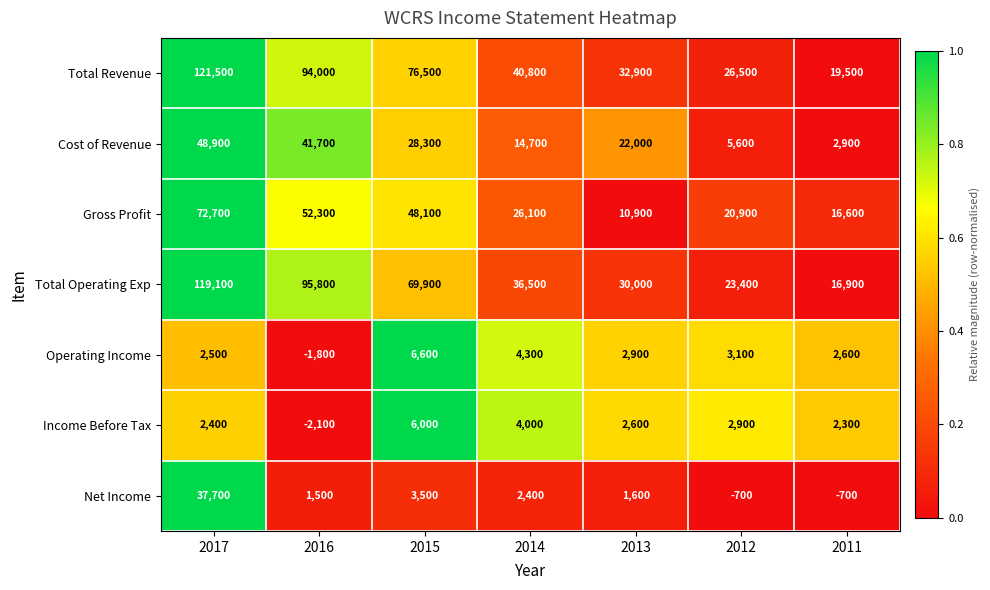

What is the sum of all Total Operating Exp values?

391600